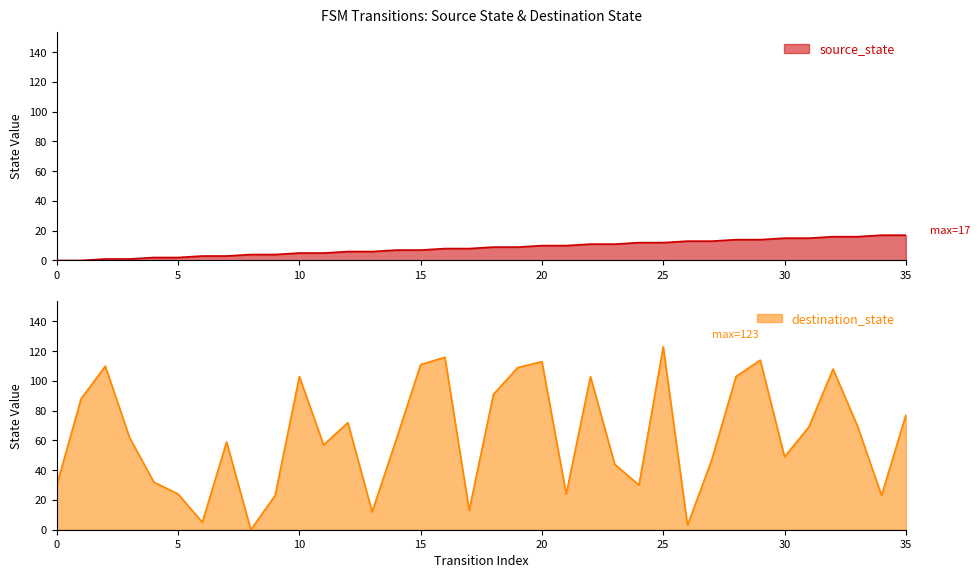

Which series changed the most between 27 and 30?

source_state